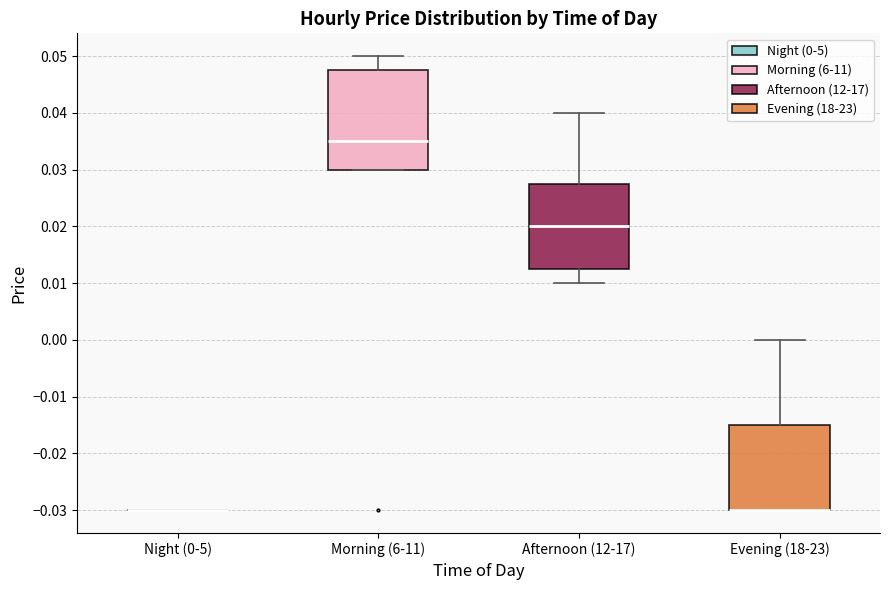

Which box is the tallest, from its lower edge to its upper edge?

Morning (6-11)